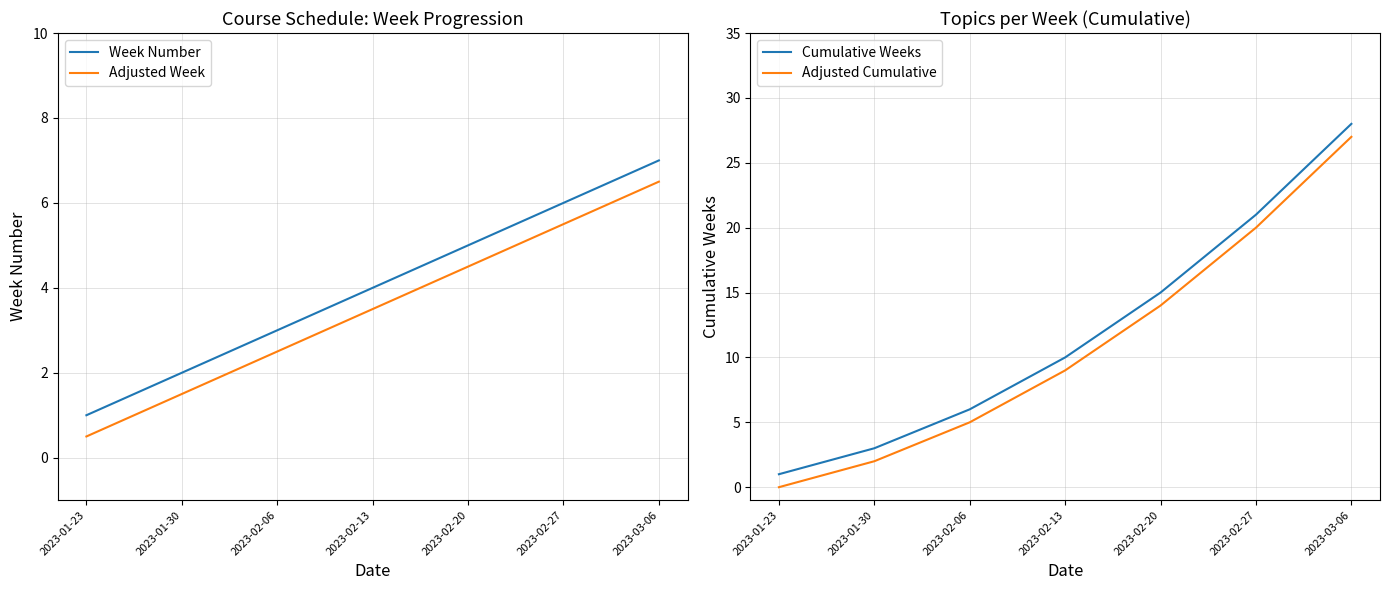

What is the highest value of the Week Number series?

7.0